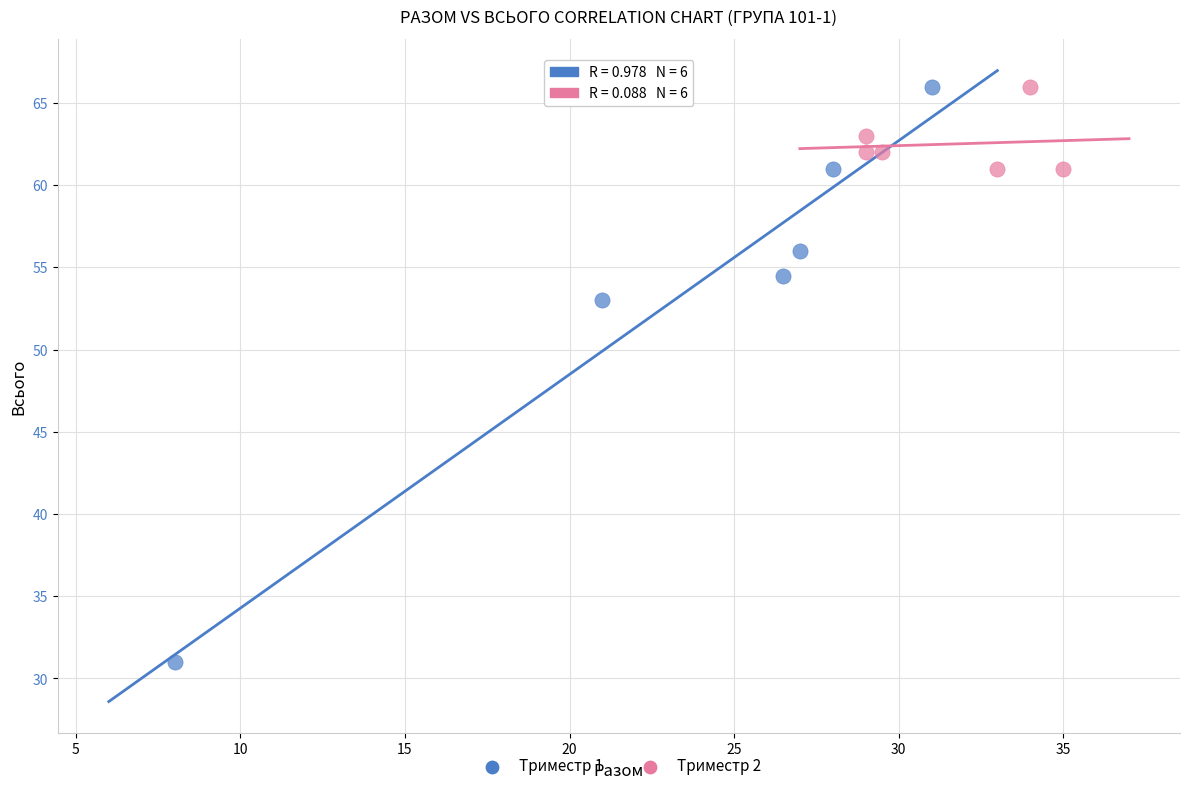

Which series has the widest spread of Y values?

Триместр 1